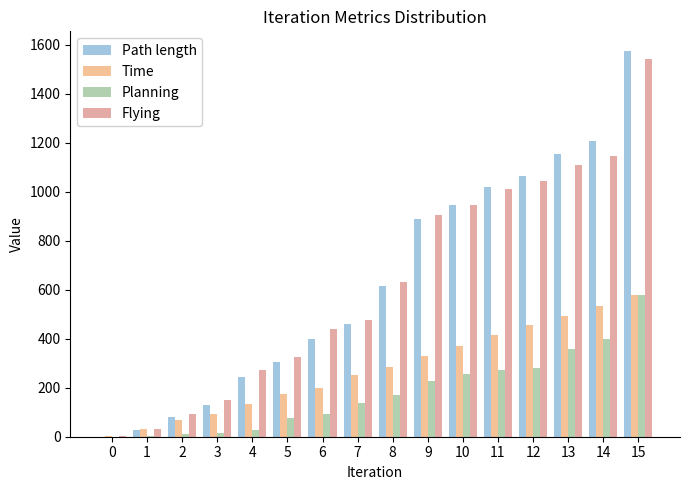

Is the value of Time at 9 greater than the value of Path length at 7?

No